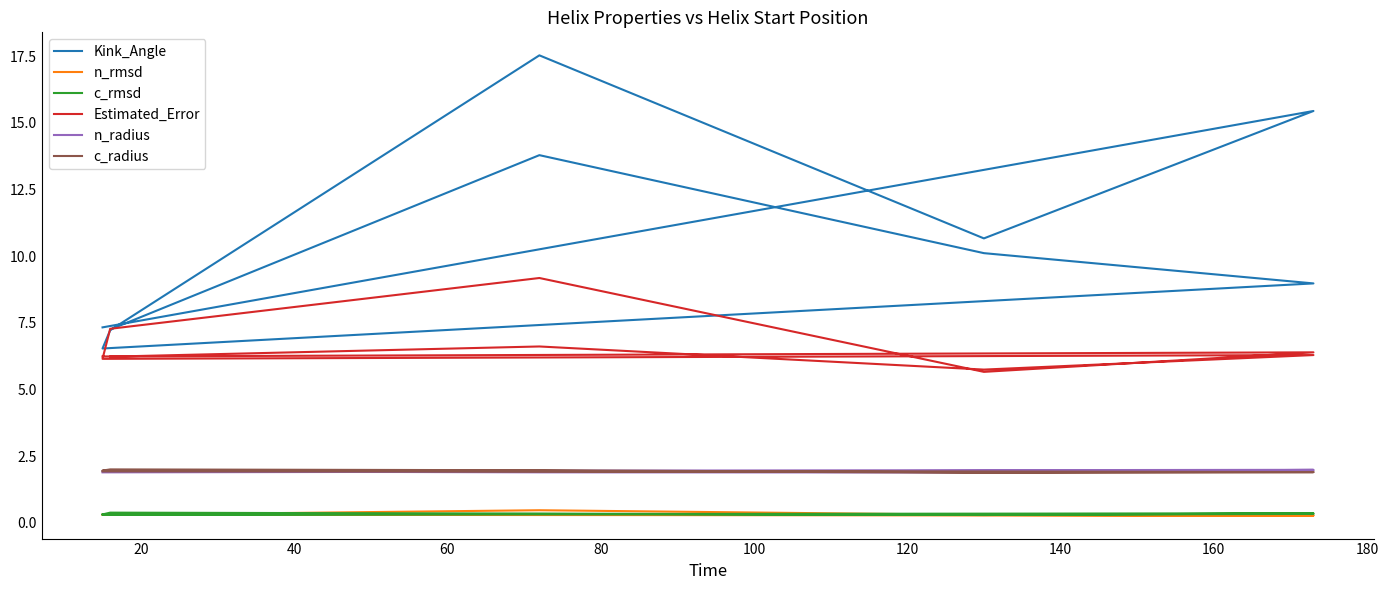

What are all the series names shown in the legend?

Kink_Angle, n_rmsd, c_rmsd, Estimated_Error, n_radius, c_radius